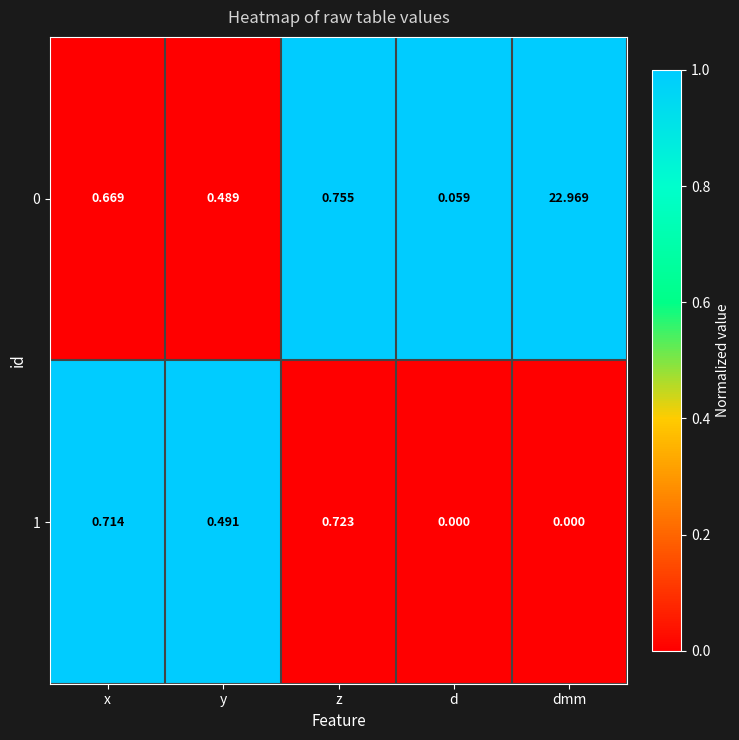

Rank the categories by 0 value from highest to lowest.

dmm, z, x, y, d